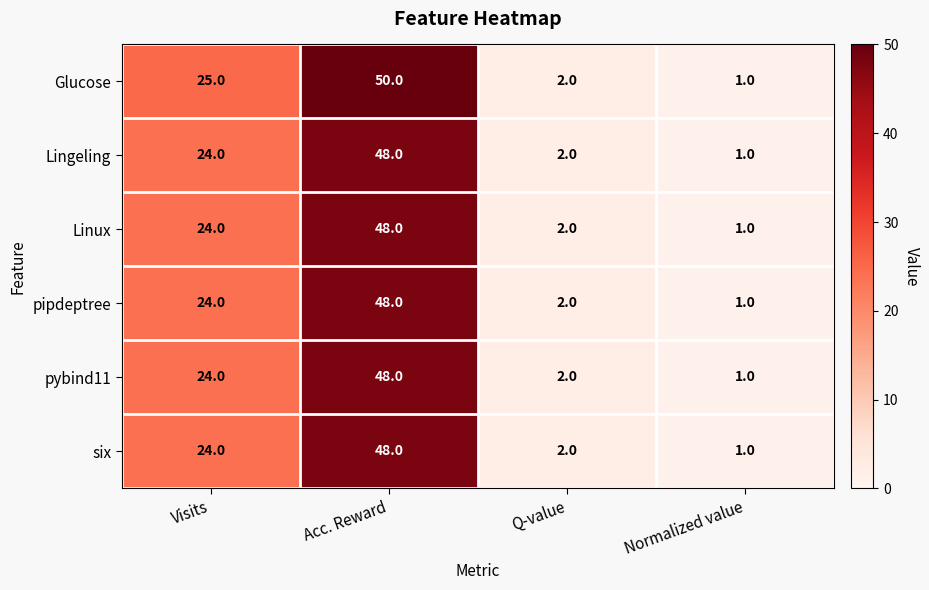

Reading left to right, transcribe all the data shown in this chart.

Glucose: Visits=25	Acc. Reward=50	Q-value=2	Normalized value=1
Lingeling: Visits=24	Acc. Reward=48	Q-value=2	Normalized value=1
Linux: Visits=24	Acc. Reward=48	Q-value=2	Normalized value=1
pipdeptree: Visits=24	Acc. Reward=48	Q-value=2	Normalized value=1
pybind11: Visits=24	Acc. Reward=48	Q-value=2	Normalized value=1
six: Visits=24	Acc. Reward=48	Q-value=2	Normalized value=1